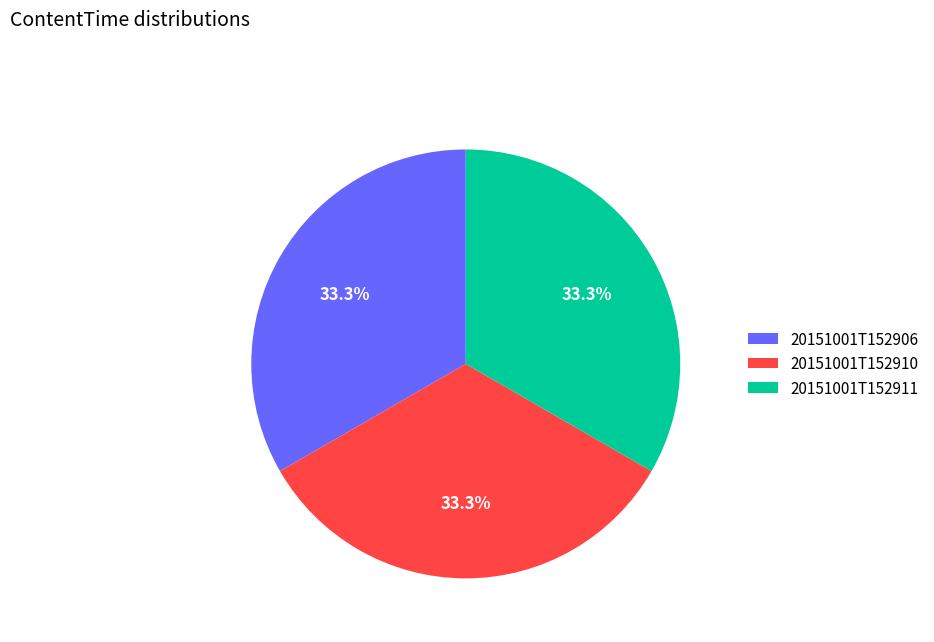

Approximately how many times larger is the value at 20151001T152910 compared to 20151001T152911?

1.0